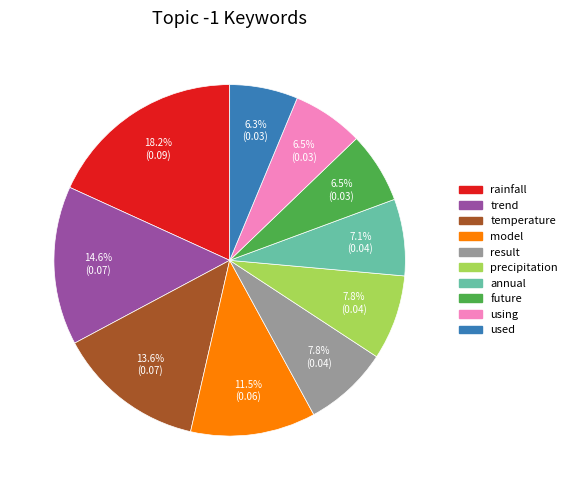

To the nearest percent, what portion does temperature represent?

14%